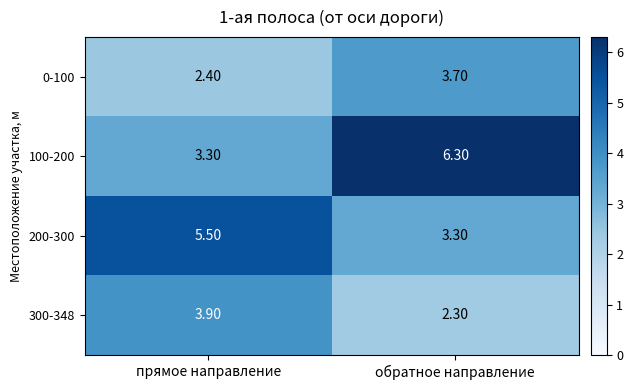

Which series has the widest spread of values?

100-200